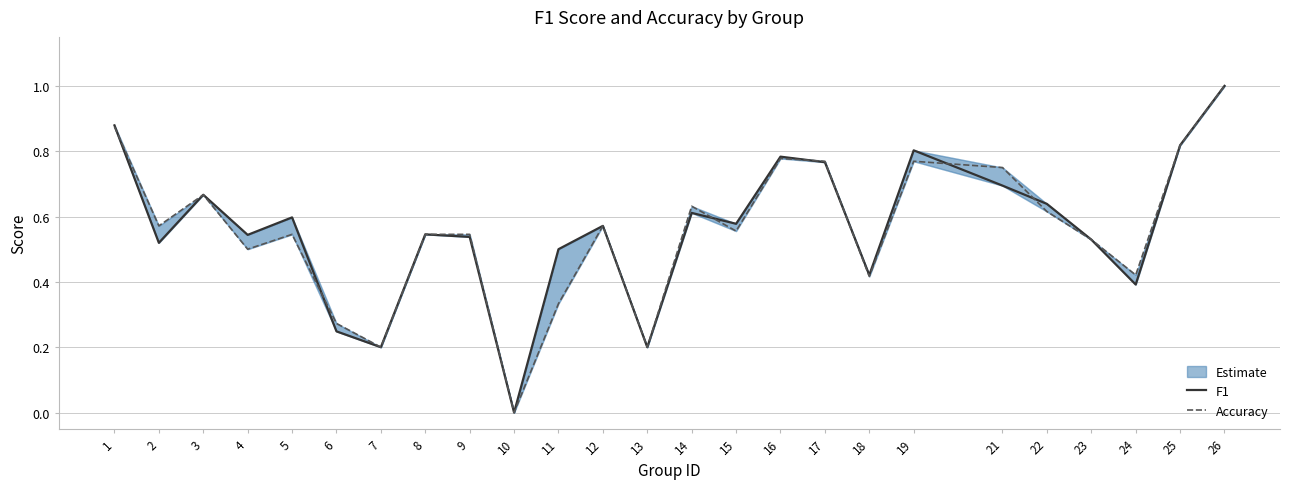

What is the average value of the accuracy series?

0.6